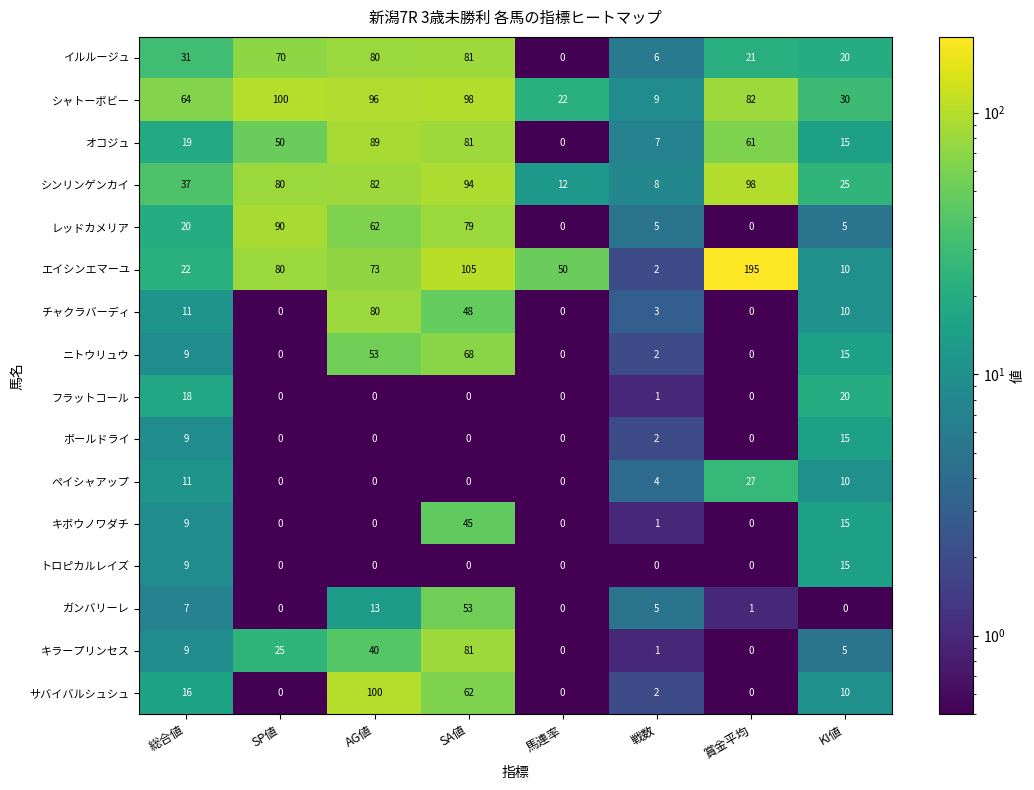

What is the difference between the second highest and second lowest values in the ペイシャアップ series?

11